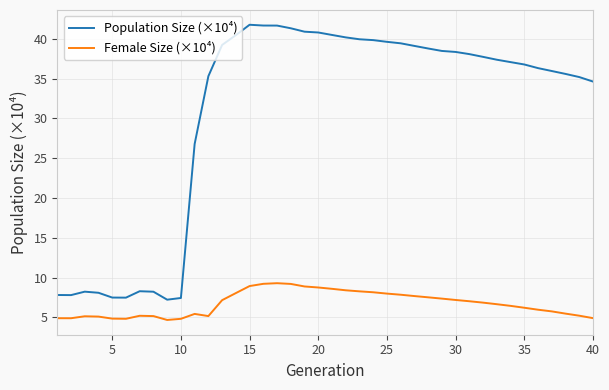

True or false: Female Size (×10⁴) and Population Size (×10⁴) cross at least once.

False